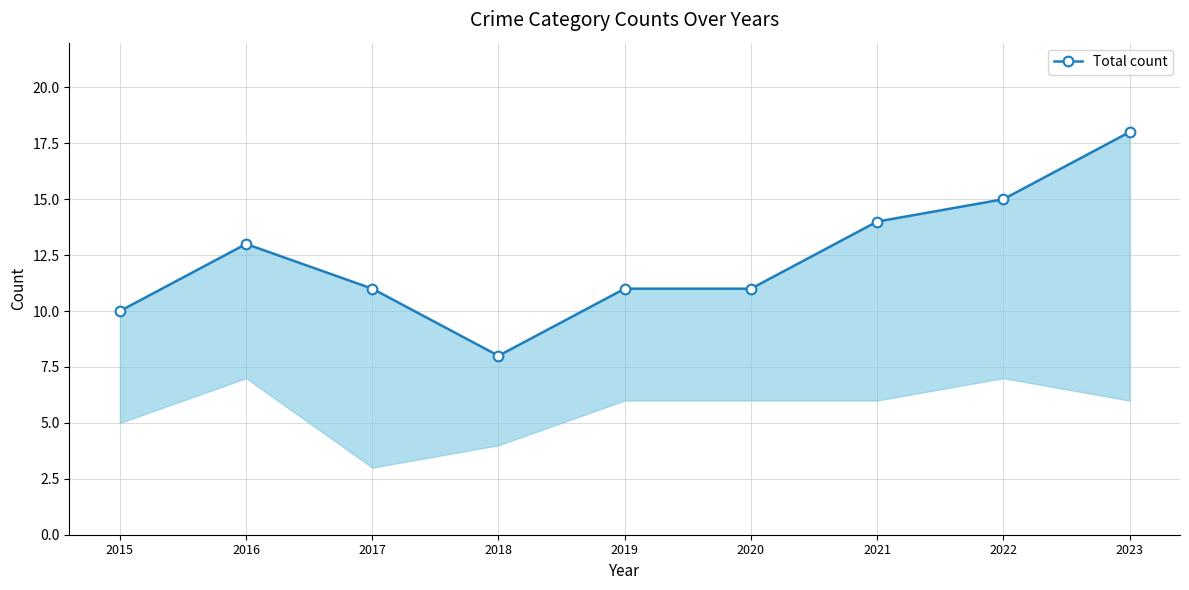

What is the value of the 3rd point from the left?

11